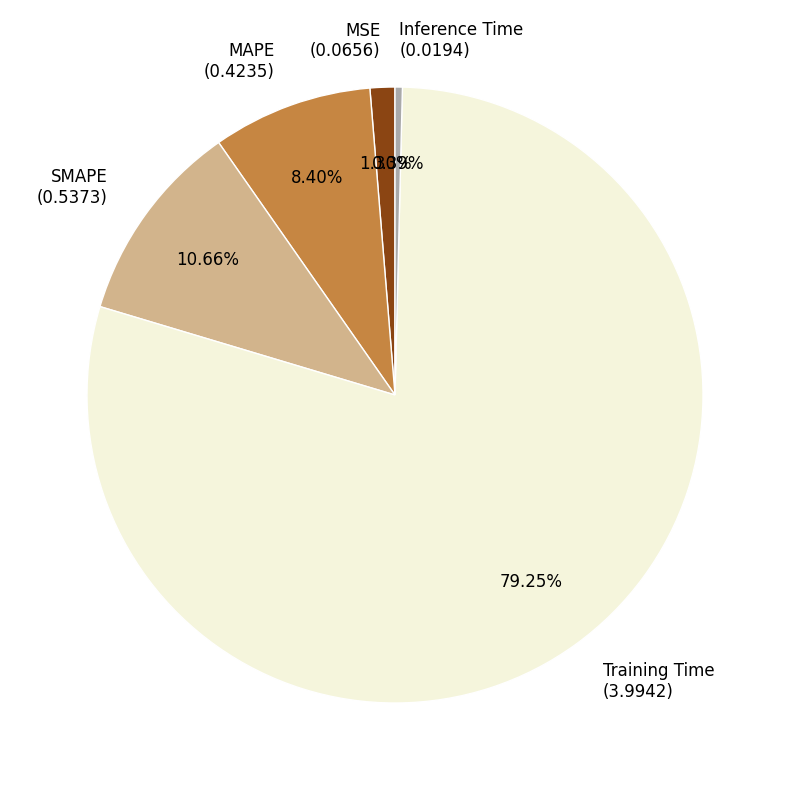

Count the number of slices in the pie.

5